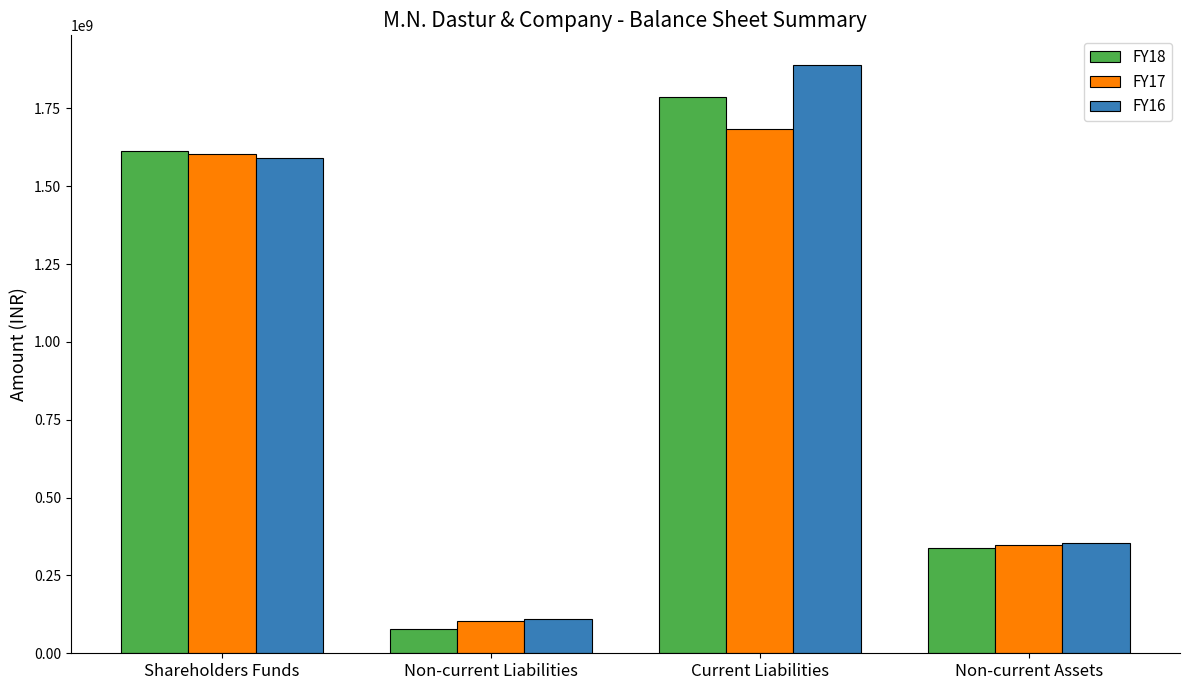

What are all the series names shown in the legend?

FY18, FY17, FY16